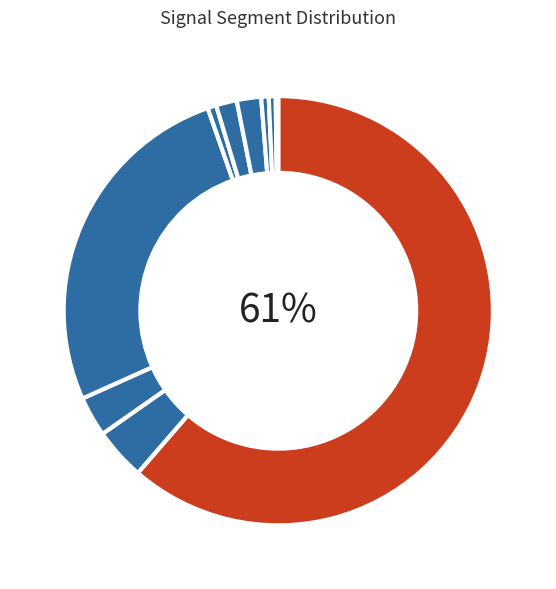

Rank the categories by value from highest to lowest.

signal segment 1, signal segment 4, signal segment 2, signal segment 3, signal segment 7, signal segment 6, signal segment 5, signal segment 8, signal segment 9, signal segment 10